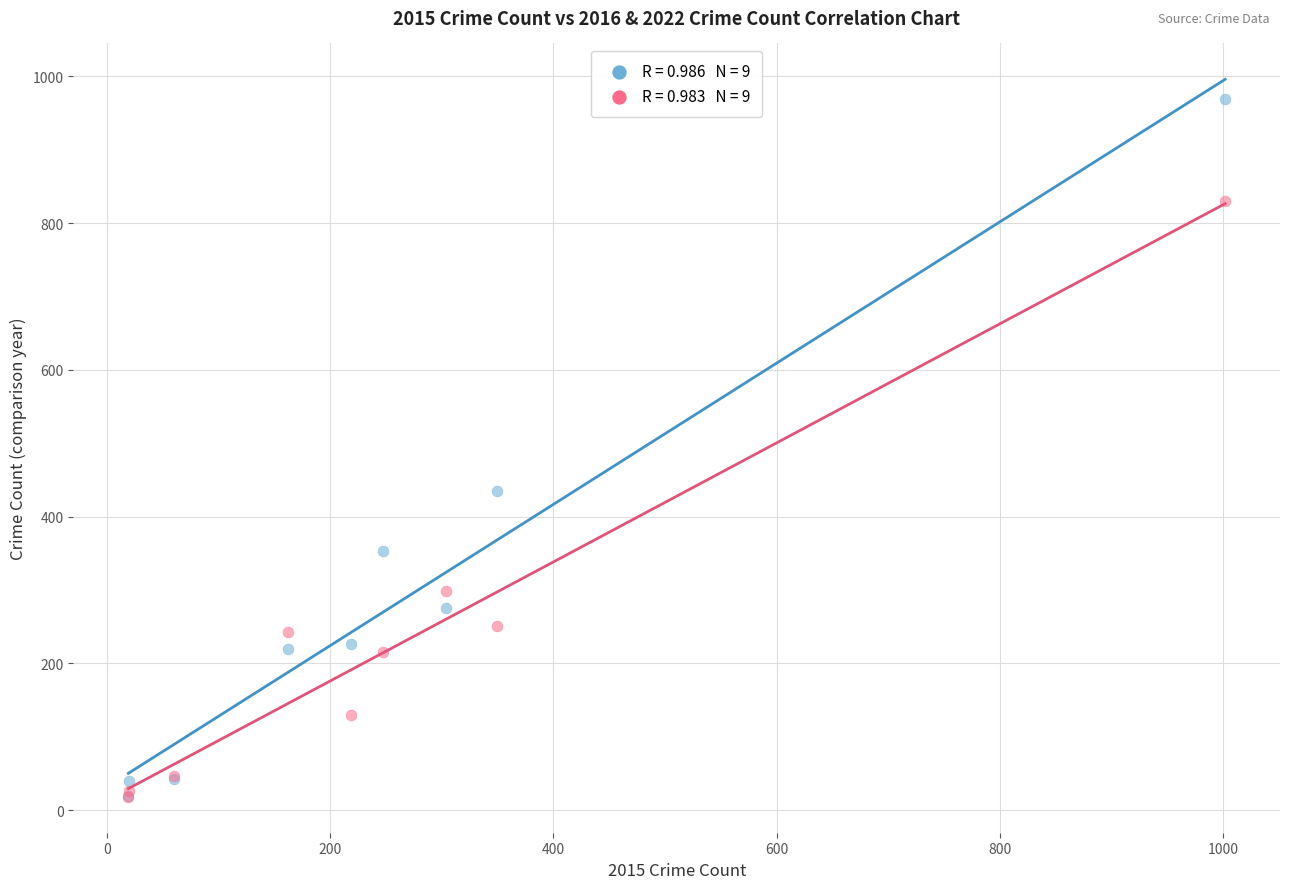

Across all series, what Y value is closest to 493?

435